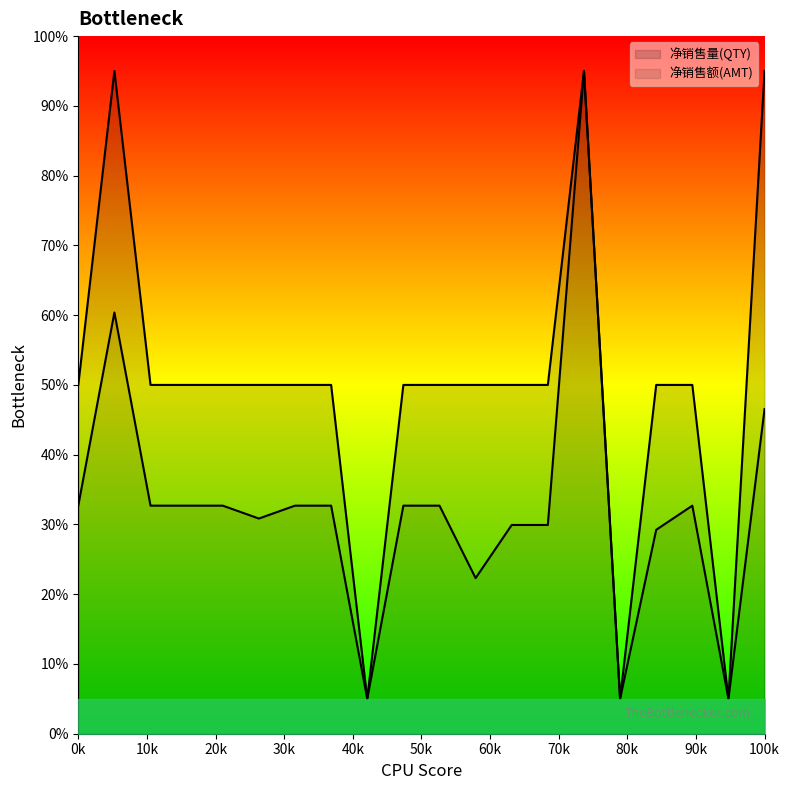

Which series ends up on top after the final intersection of 净销售额(AMT) and 净销售量(QTY)?

净销售额(AMT)